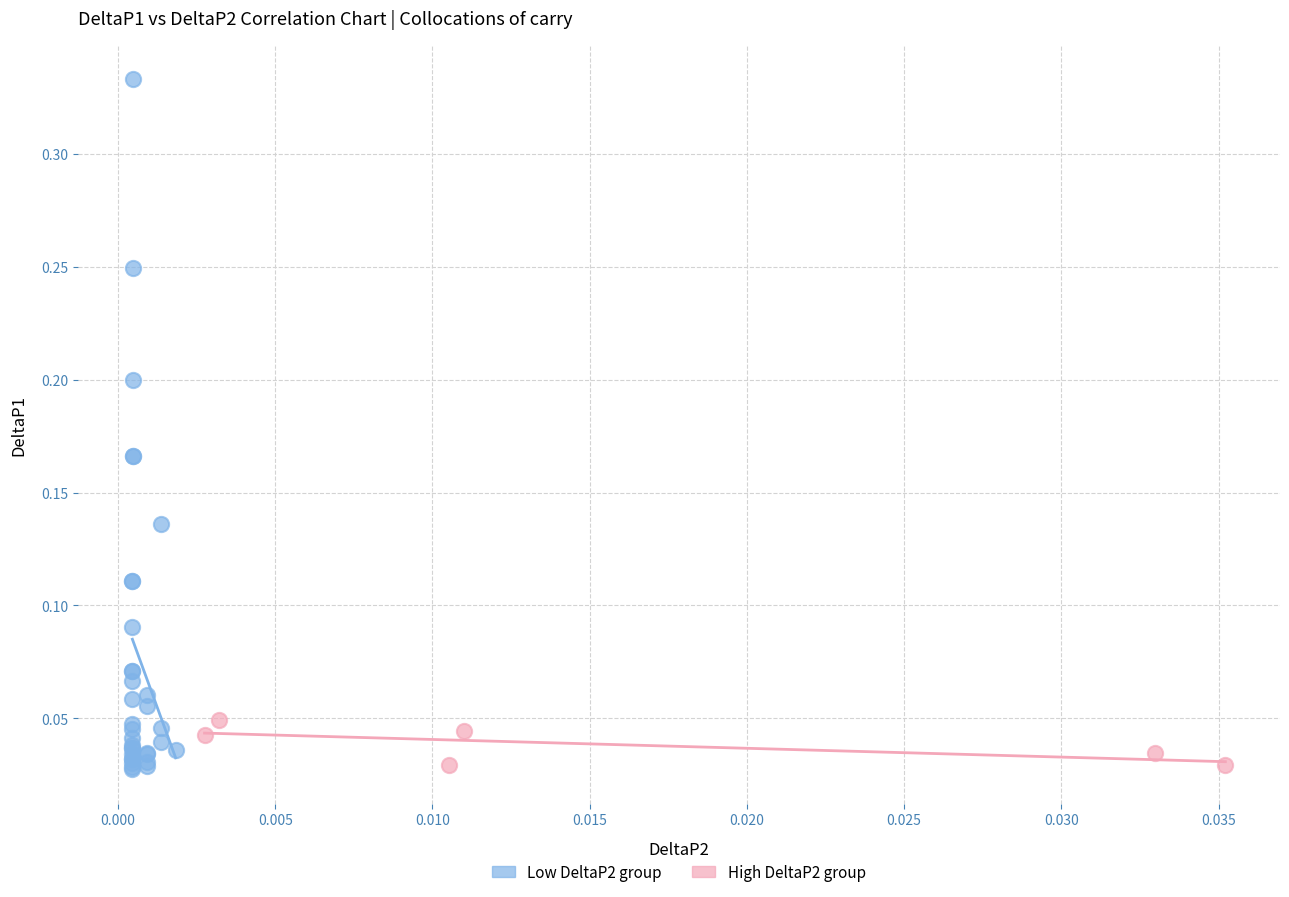

Which series contains the highest Y value?

Low DeltaP2 group